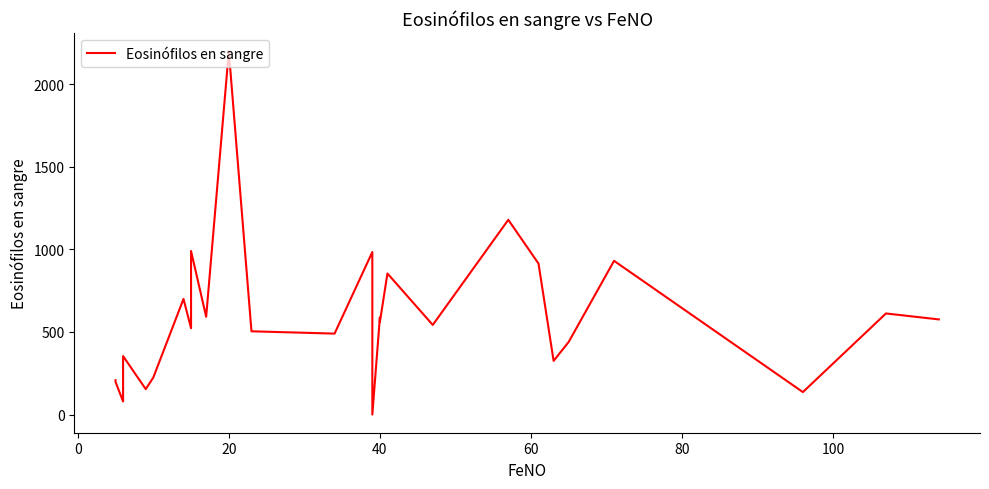

What is the difference between the second highest and second lowest values?

1100.0